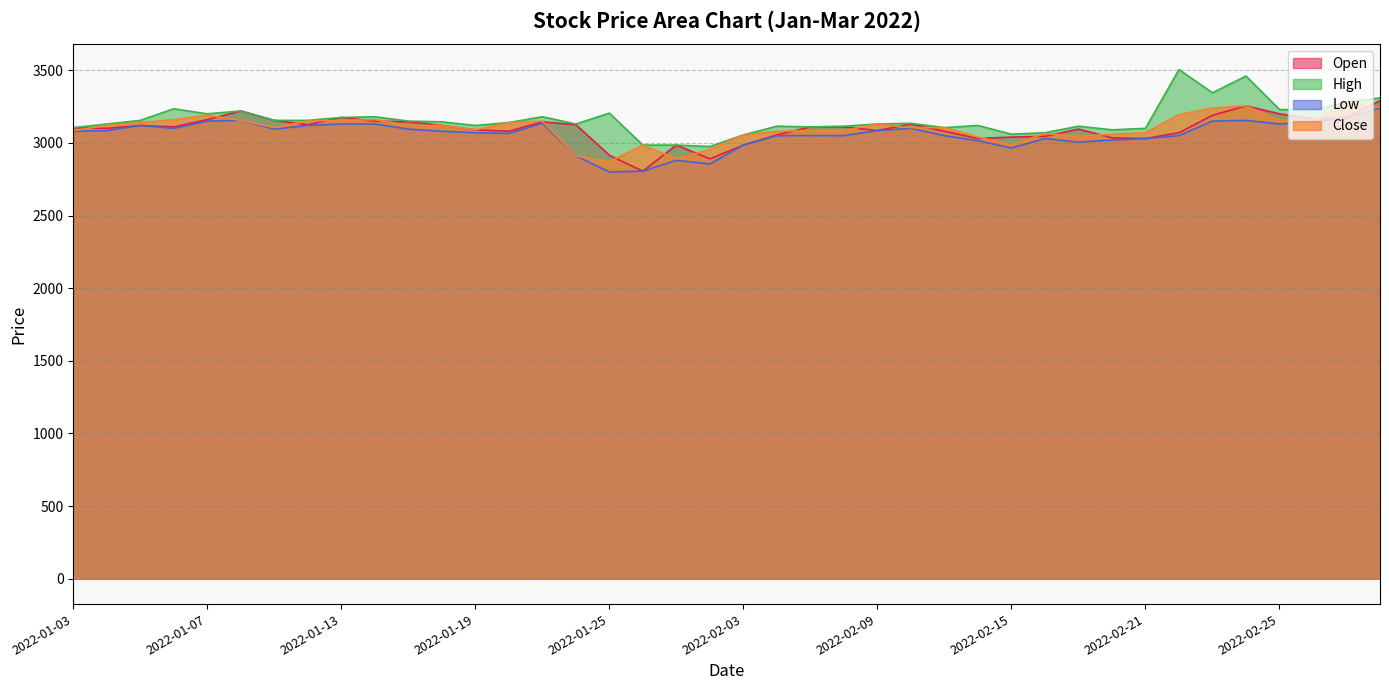

What is the sum of all High values?

126400